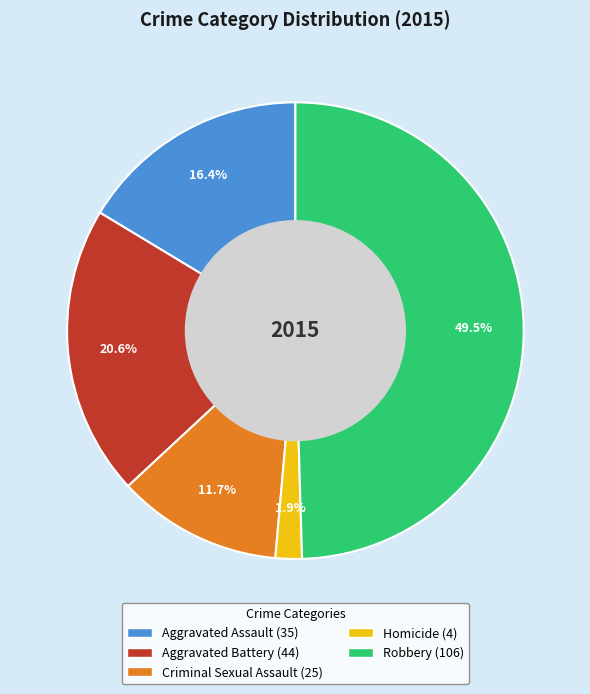

To the nearest percent, what percentage of the pie is Criminal Sexual Assault?

12%